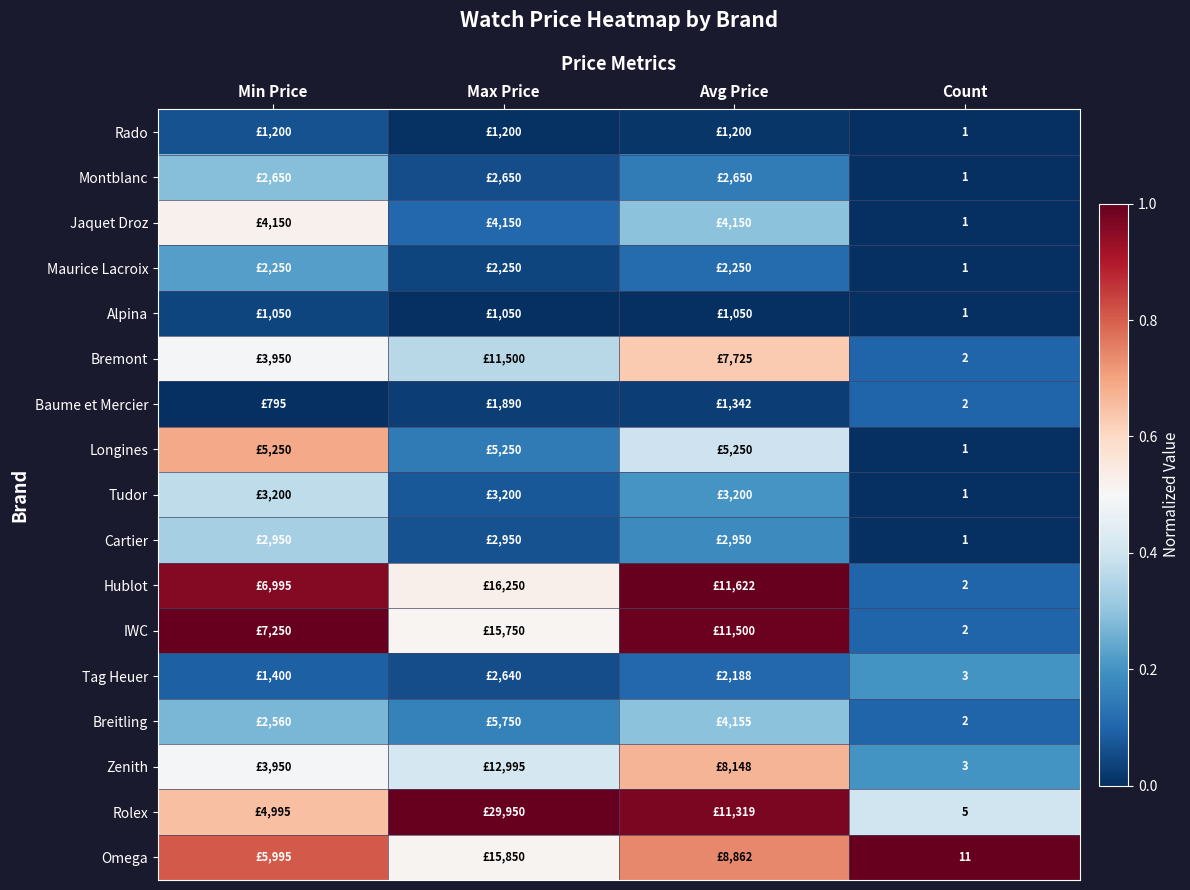

Is the value of Rolex at Count greater than the value of Rado at Count?

Yes